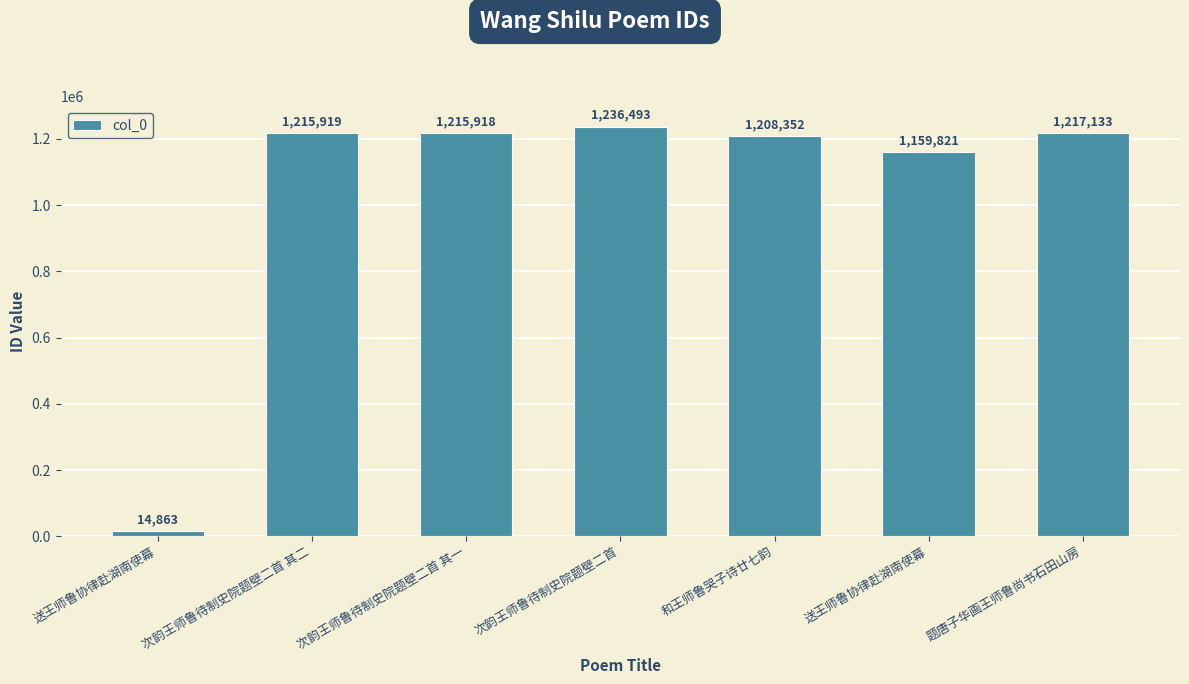

Count the number of categories in the chart.

7